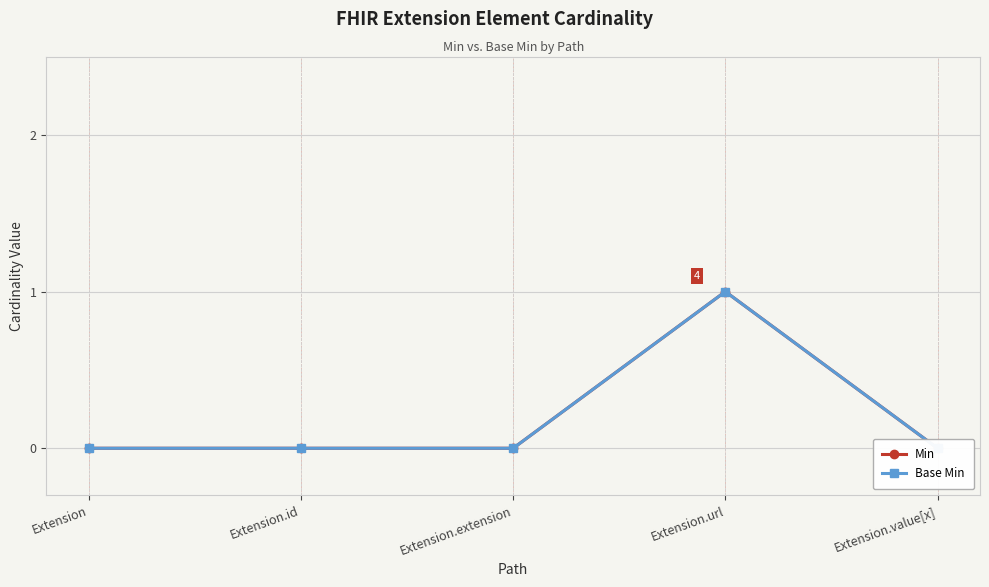

Which has a higher value, Extension or Extension.value[x]?

Extension